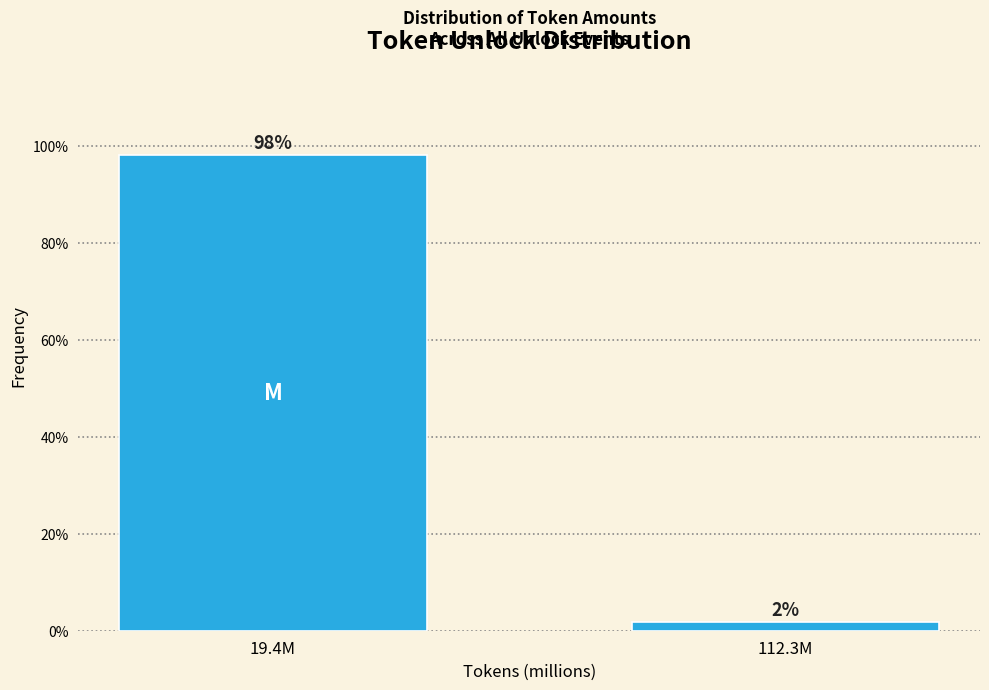

What is the average value?

50.0